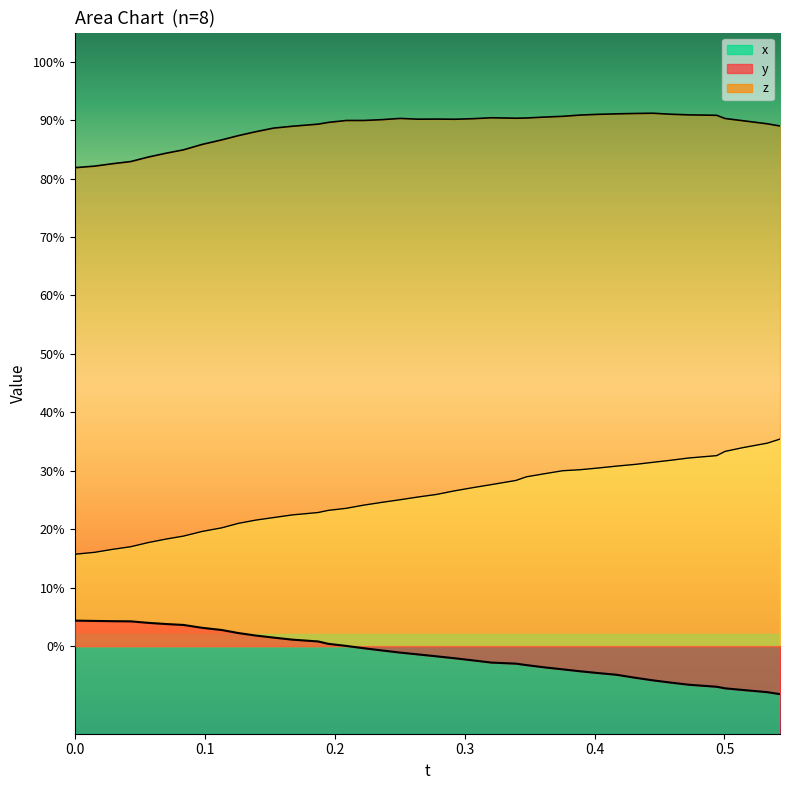

Does the chart display data point markers on the line(s)?

No